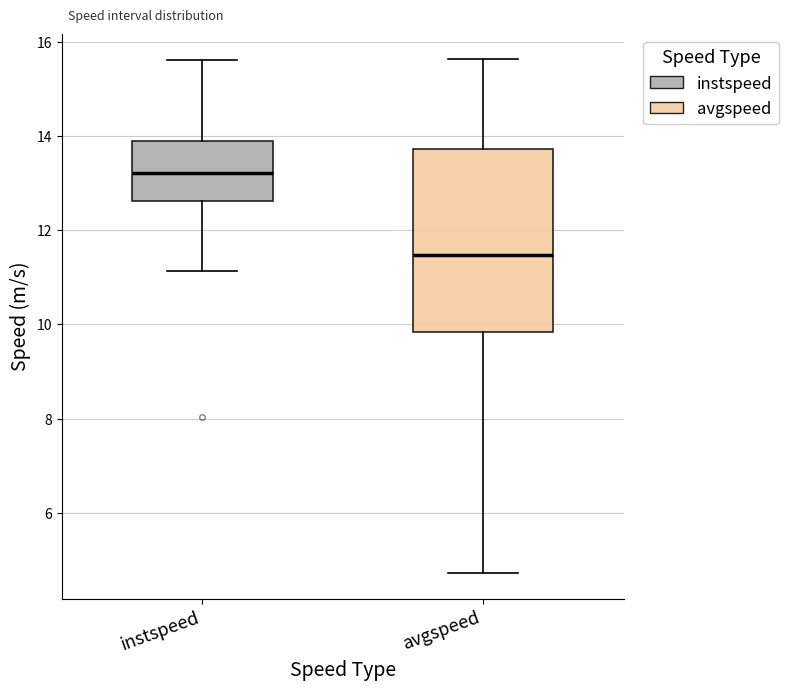

Which box's median line is the lowest?

avgspeed